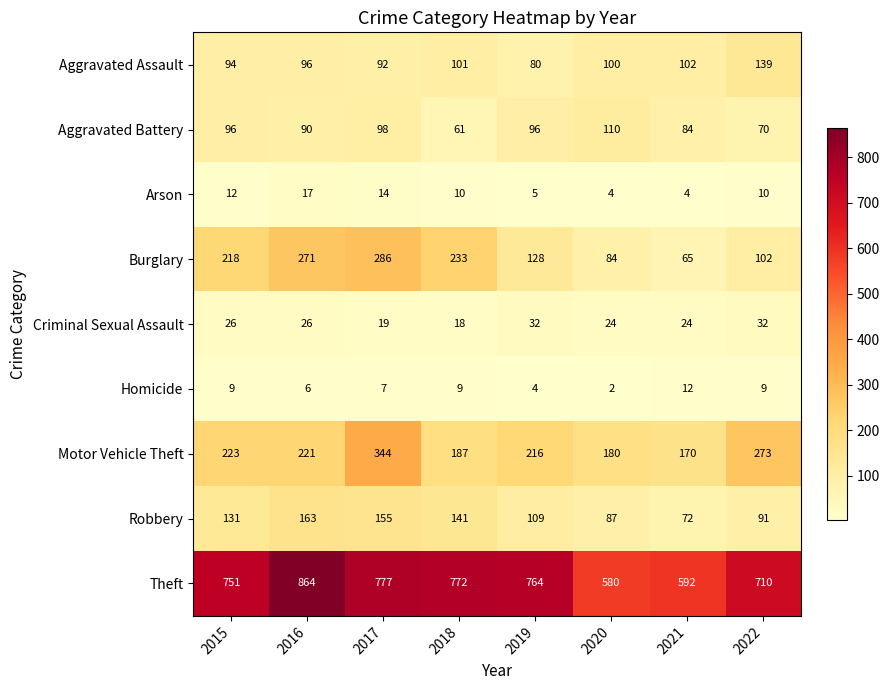

Which series changed the most between 2015 and 2020?

Theft